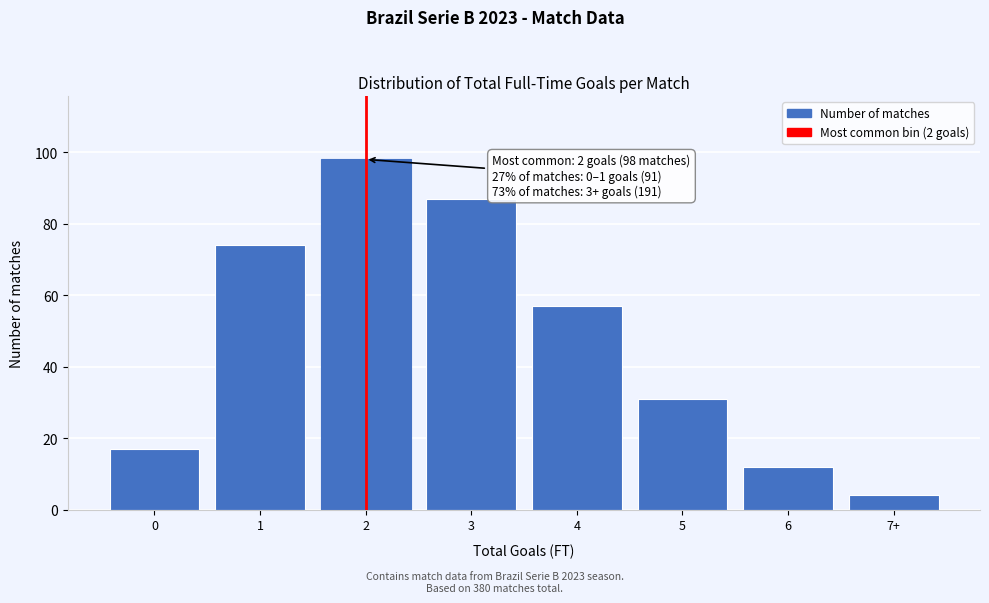

Reading left to right, extract all data points from this chart.

17	74	98	87	57	31	12	4